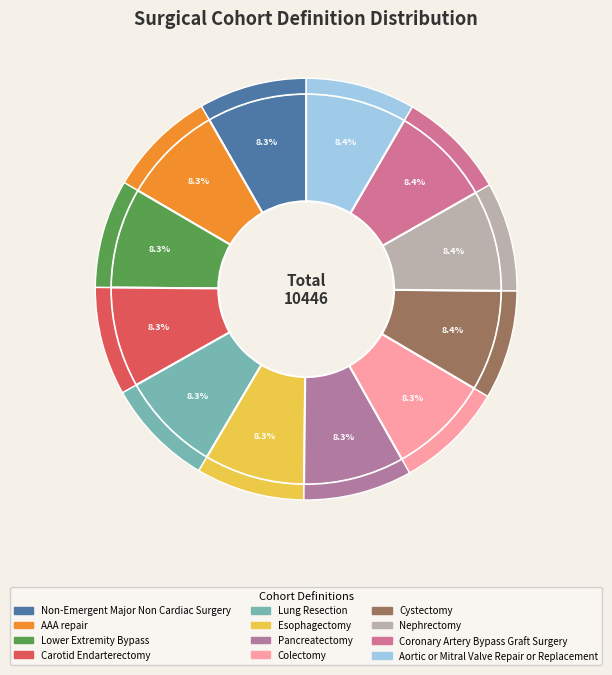

Does Lower Extremity Bypass represent more than half of the total?

No